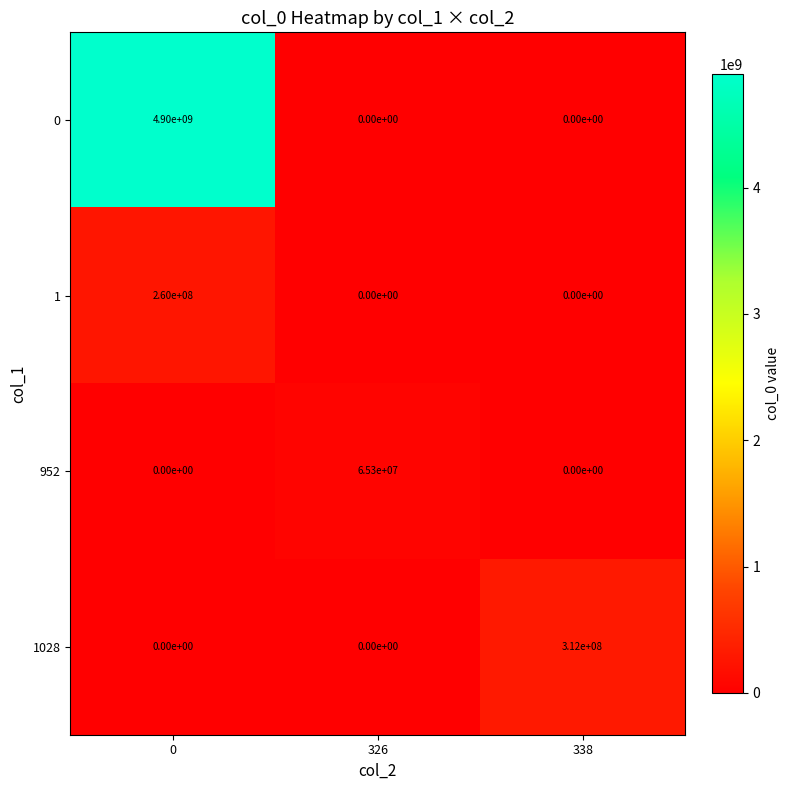

What is the greatest value displayed?

4900000000